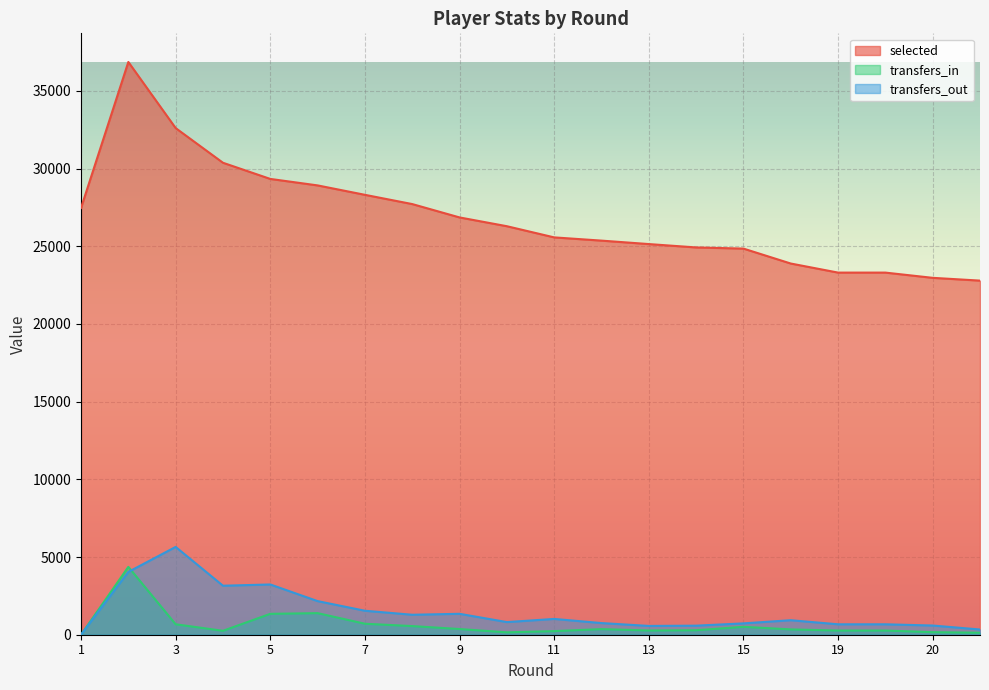

What is the difference between the transfers_out values at 4 and 7?

1610